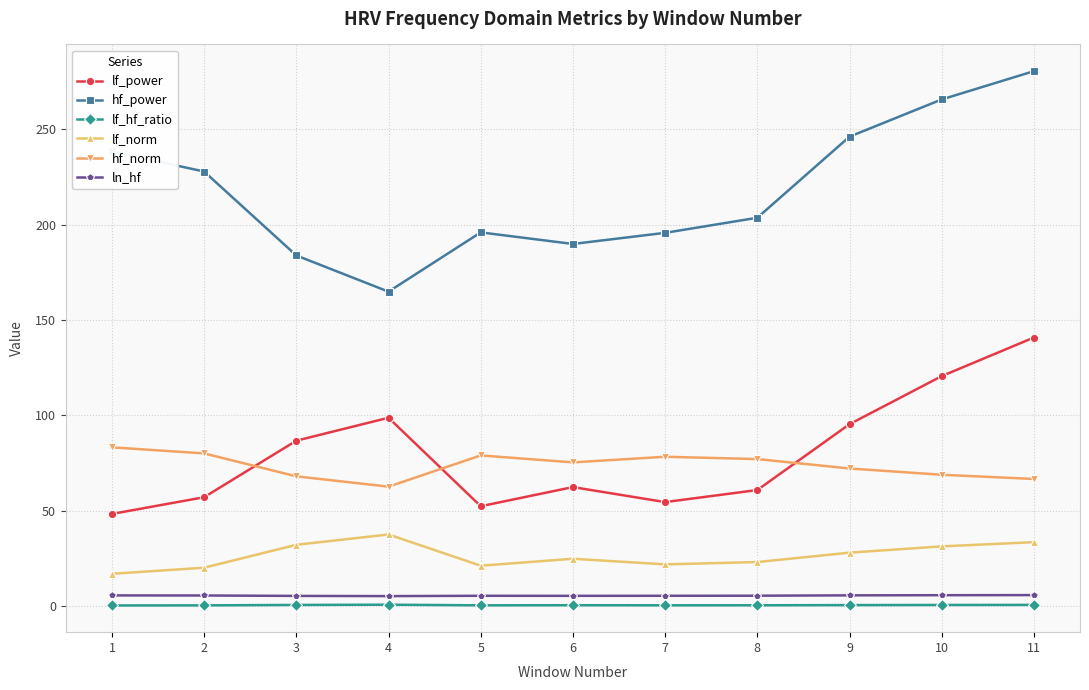

Between 8 and 11, which series saw the biggest shift?

lf_power